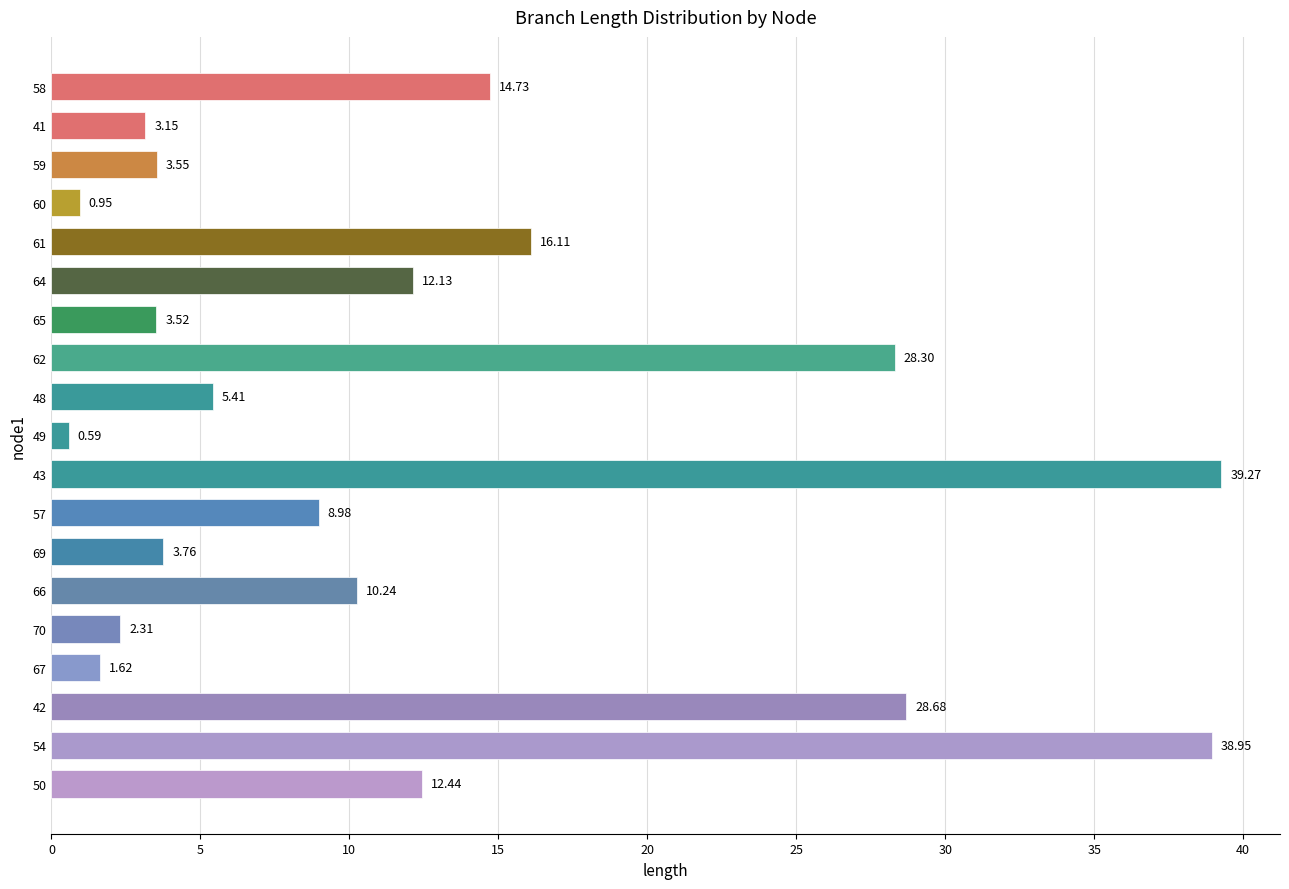

What is the difference between the maximum and minimum values?

38.7